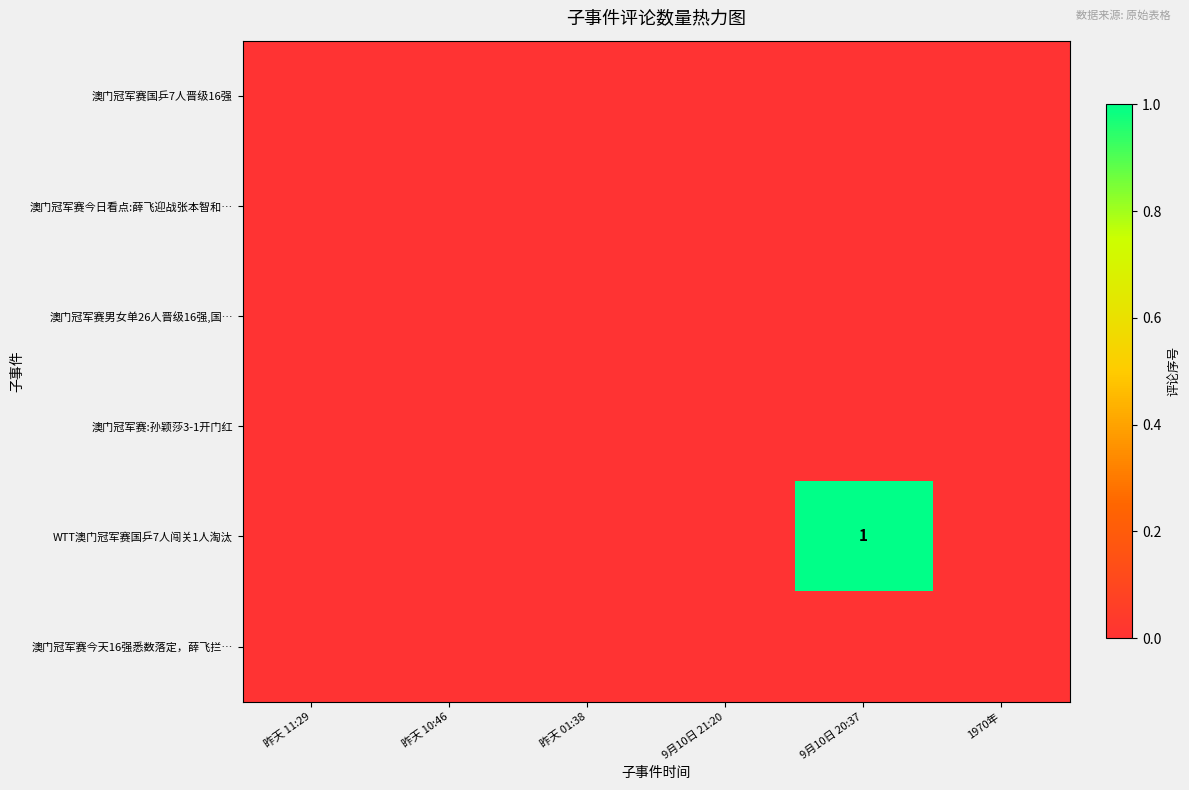

Between 9月10日 21:20 and 昨天 10:46, which is larger?

9月10日 21:20